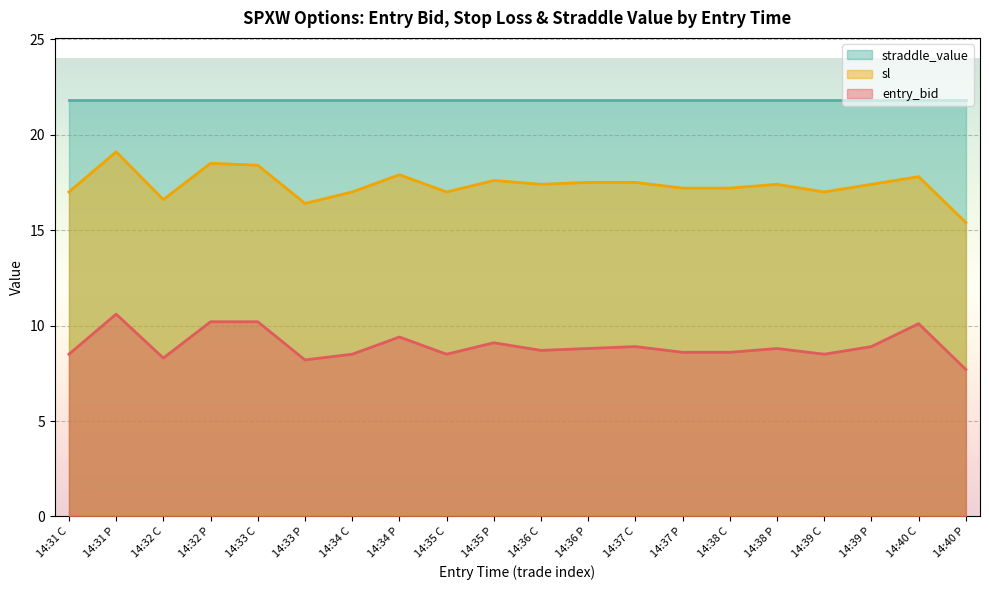

At which category does entry_bid reach its first local peak?

14:31 P